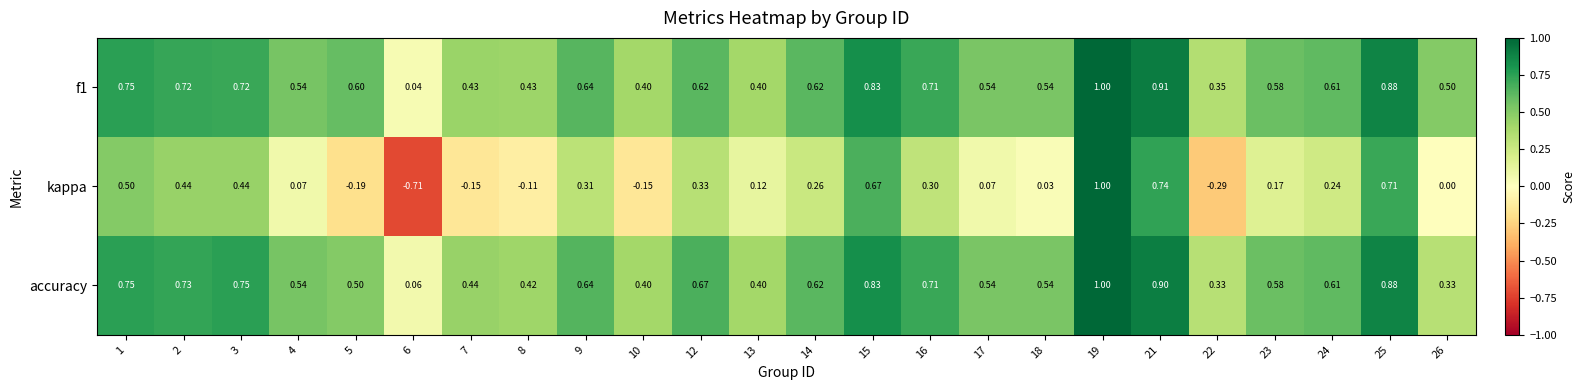

Which series changed the most between 4 and 16?

kappa